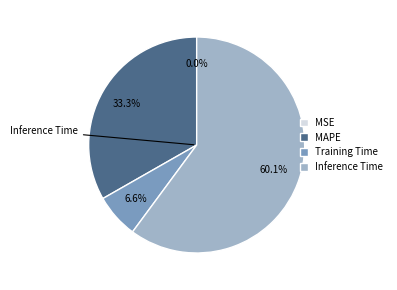

Does any single category account for the majority?

Yes